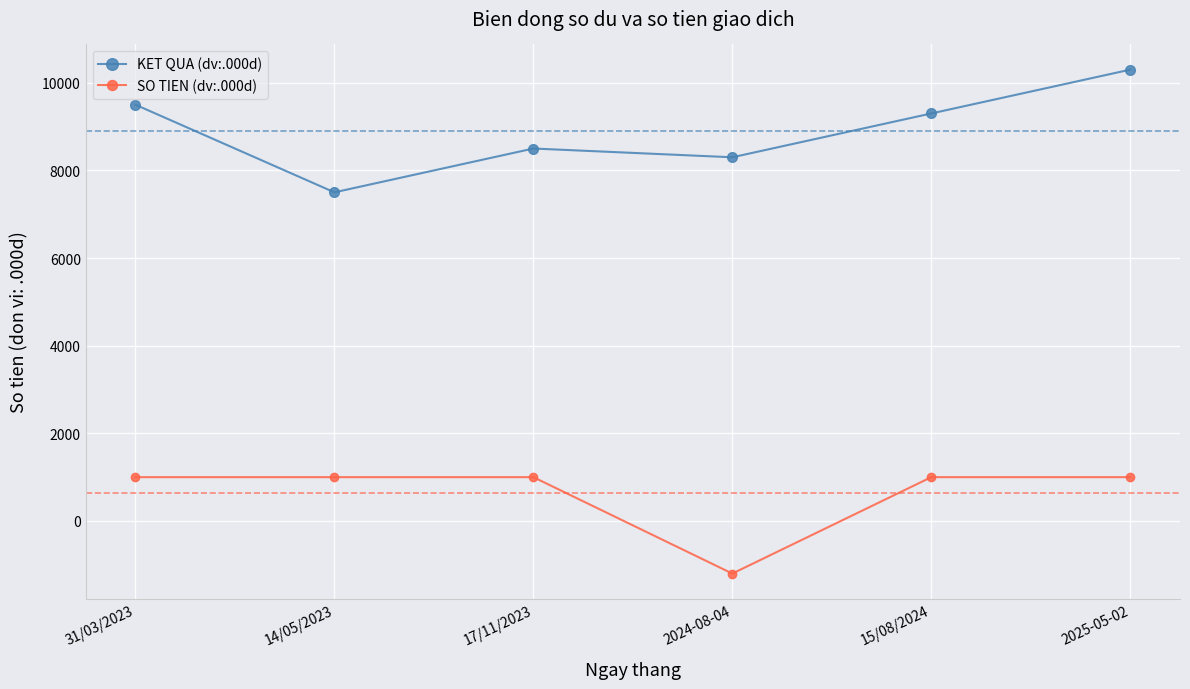

What is the difference between the highest and lowest values at 17/11/2023?

7500